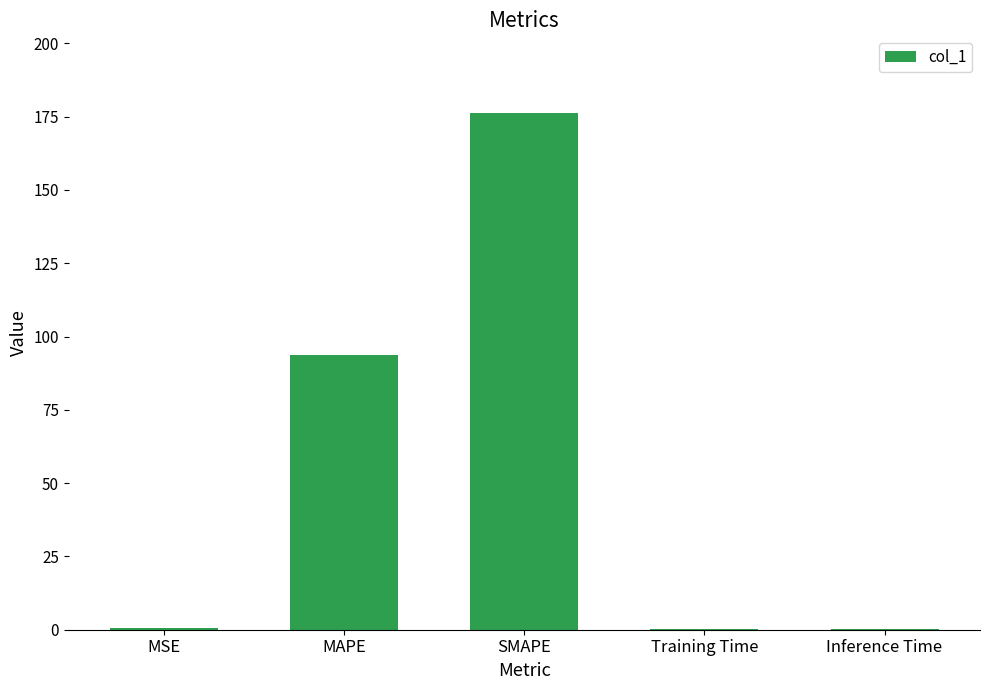

Where is the data nearest to the value 88?

MAPE